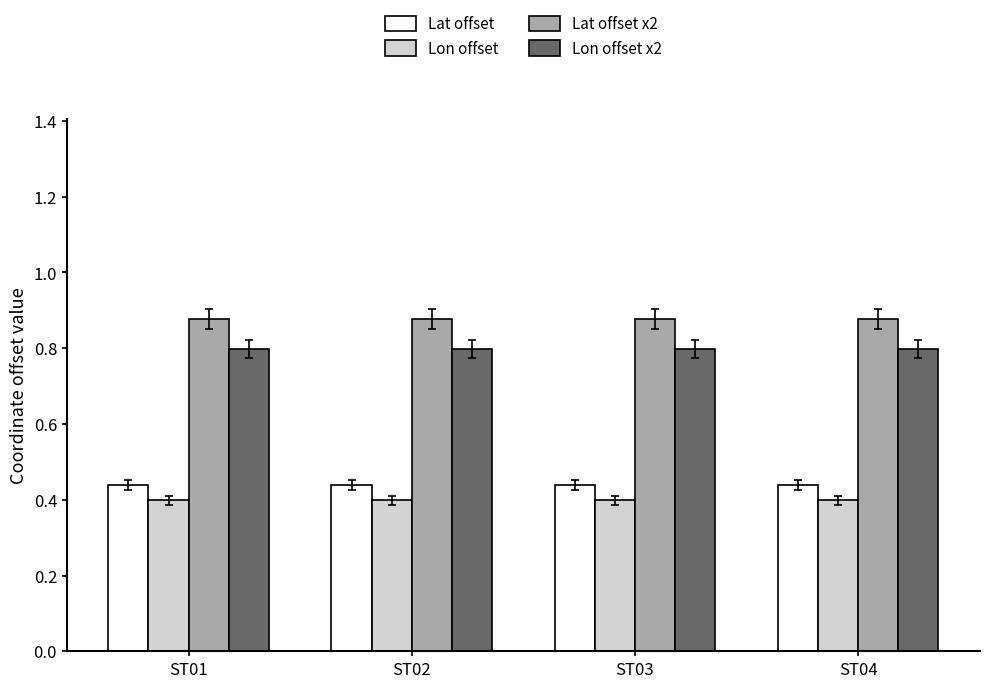

What is the spread (max minus min) of values at ST04?

0.5